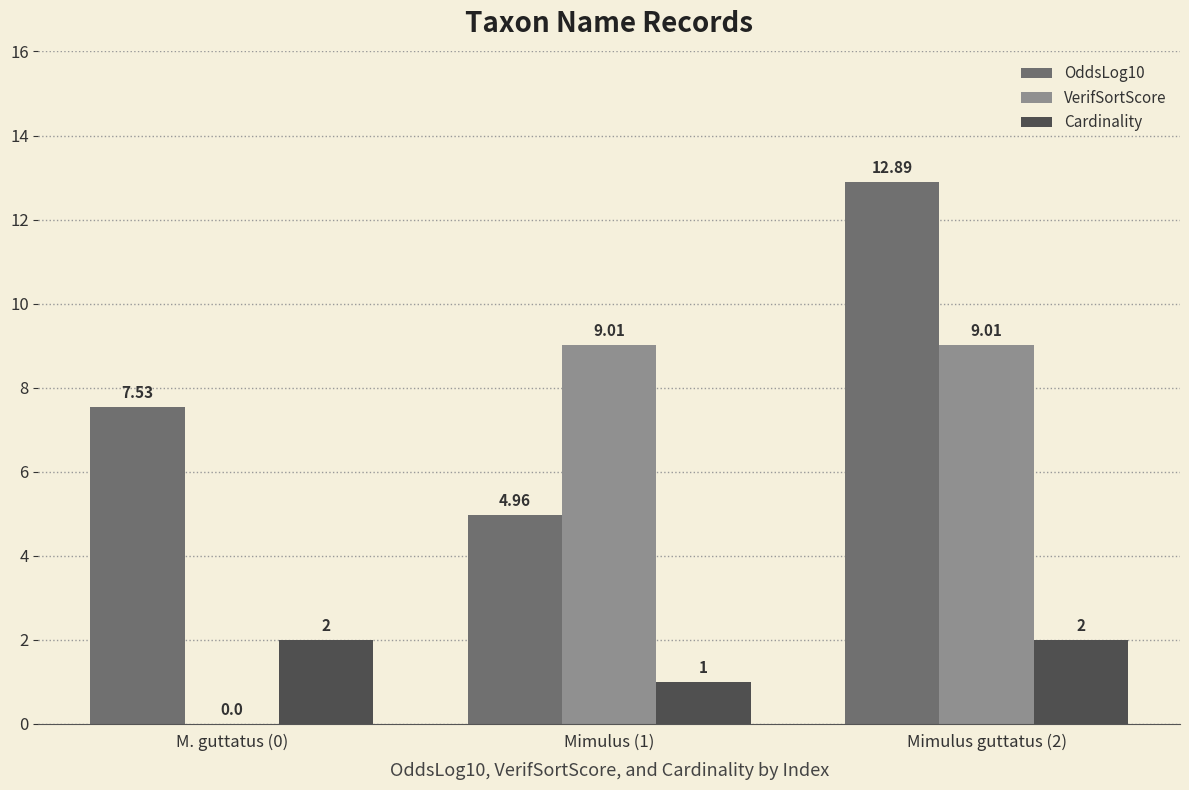

What is the sum of the VerifSortScore values at Mimulus guttatus (2) and M. guttatus (0)?

9.0